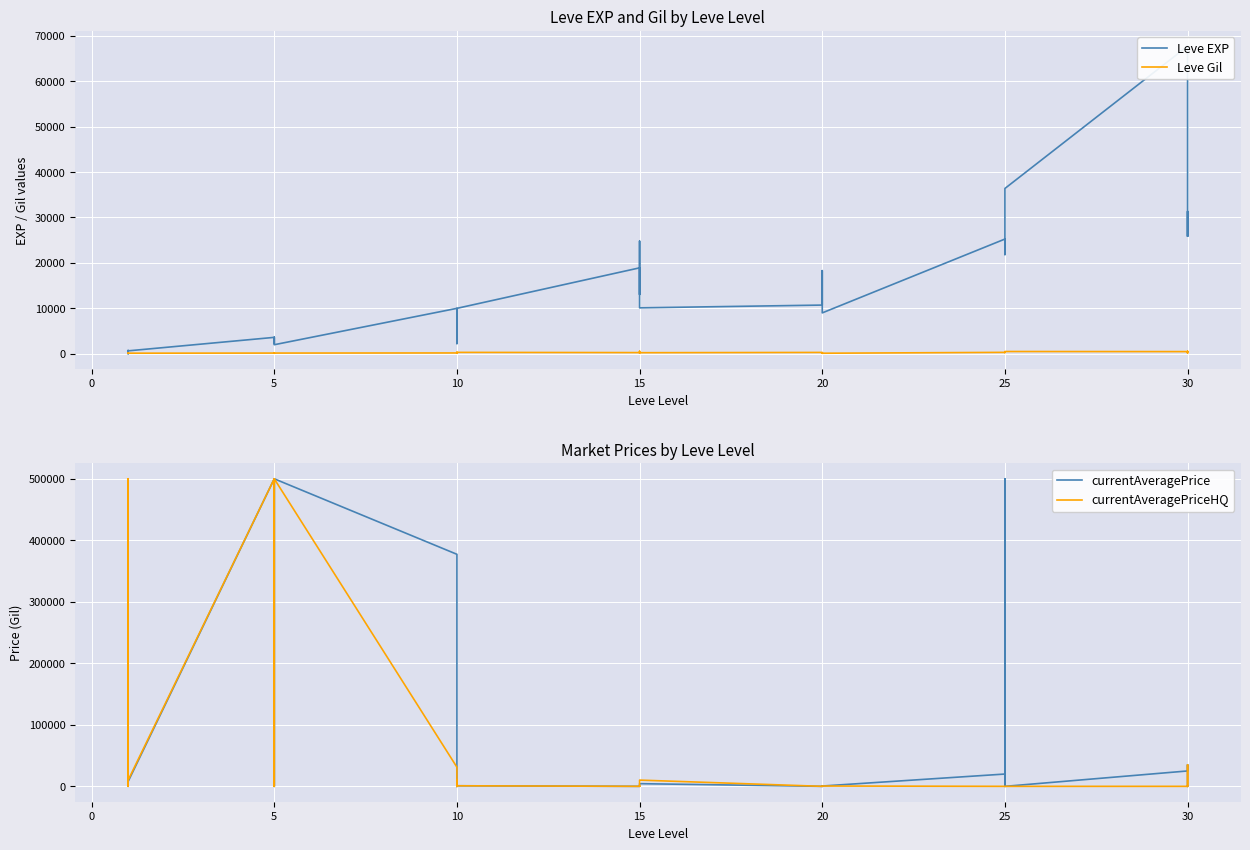

Where do currentAveragePrice and Leve Gil first cross each other?

5 and 5